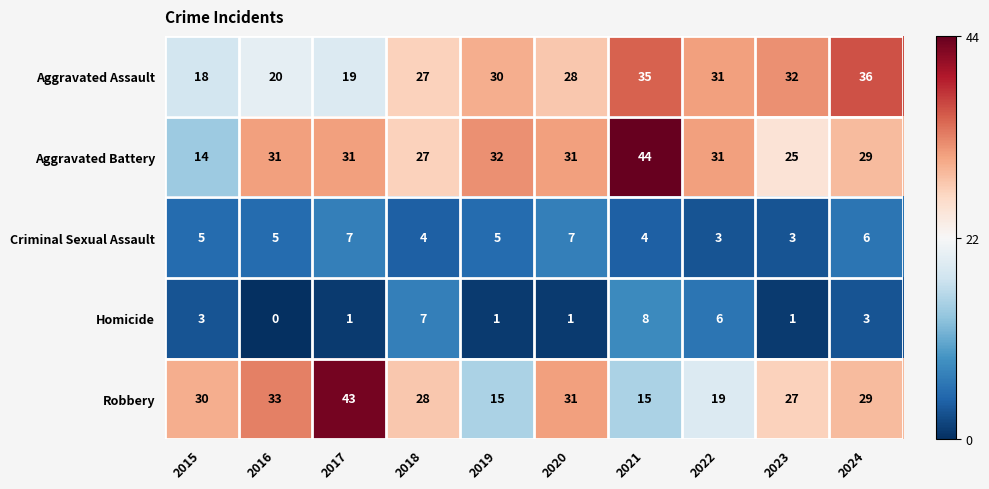

Where is Aggravated Battery nearest to the value 29?

2024